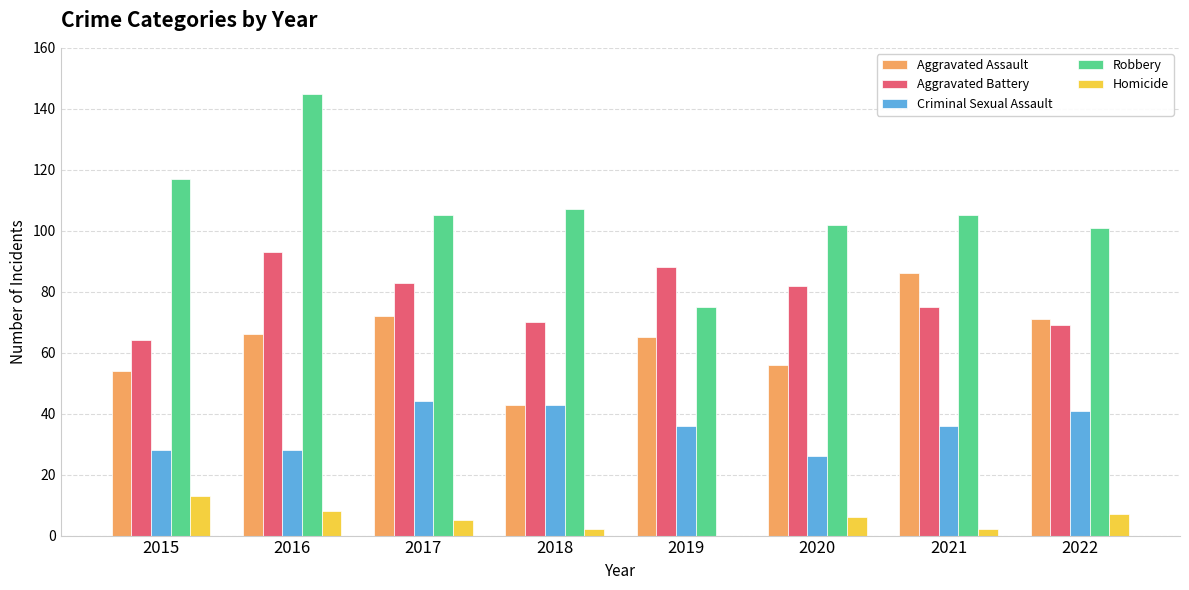

Which series changed the most between 2016 and 2019?

Robbery